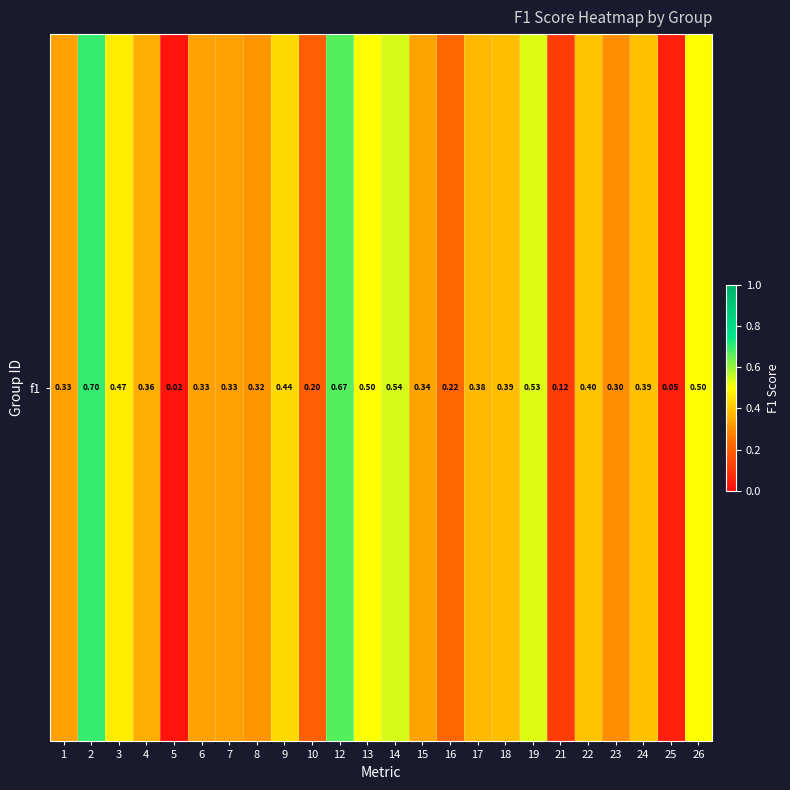

What is the difference between the second highest and second lowest values?

0.6